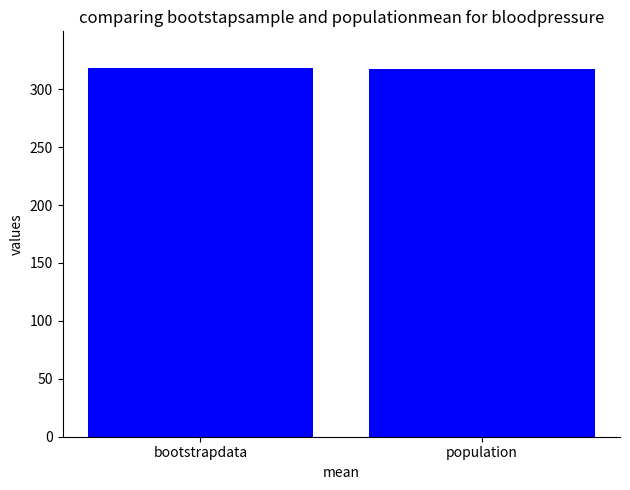

What is the ratio of the value at population to the value at bootstrapdata?

1.0